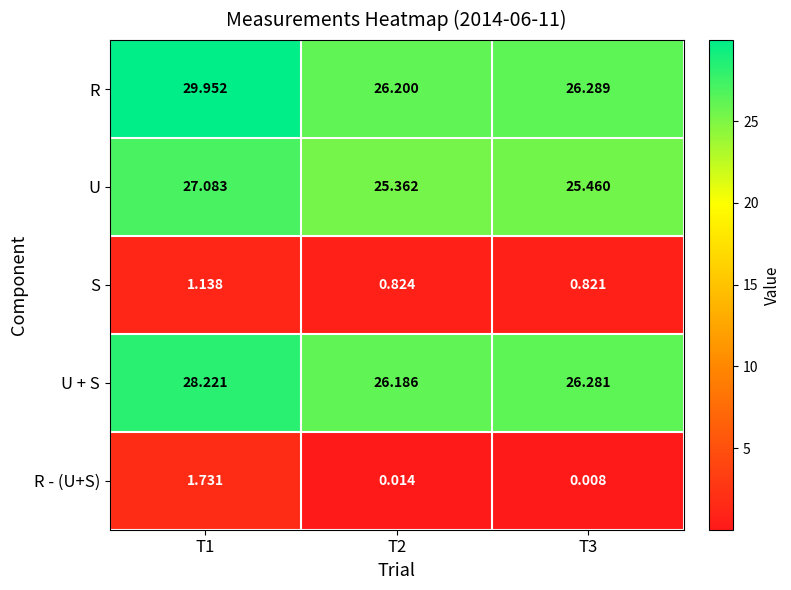

List the series in order of their peak value, highest first.

R, U + S, U, R - (U+S), S